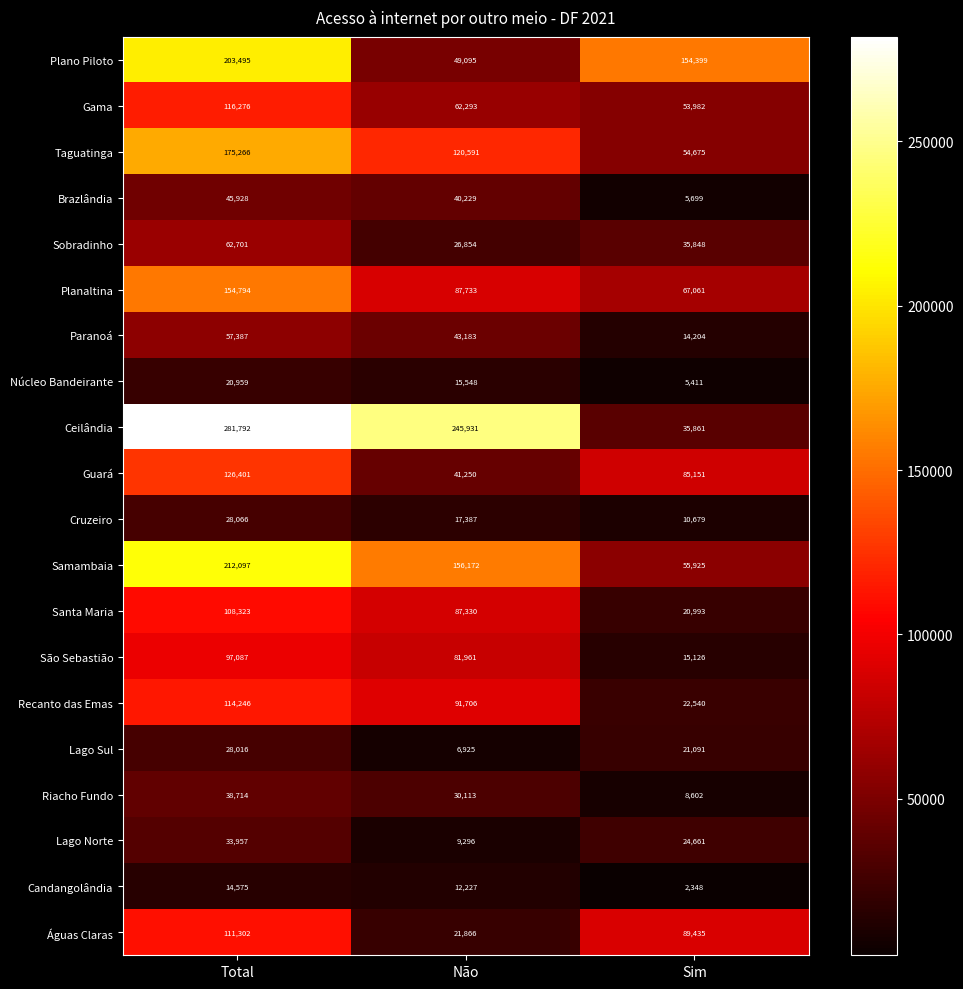

Count the number of data series in this chart.

20